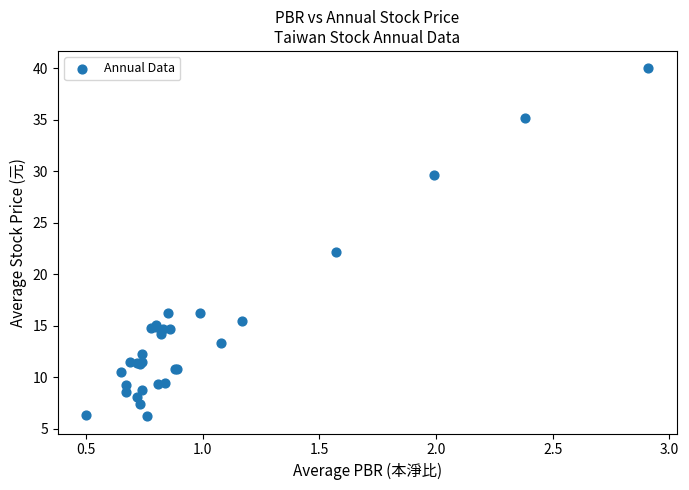

What Y value in the scatter plot is closest to 23?

22.2